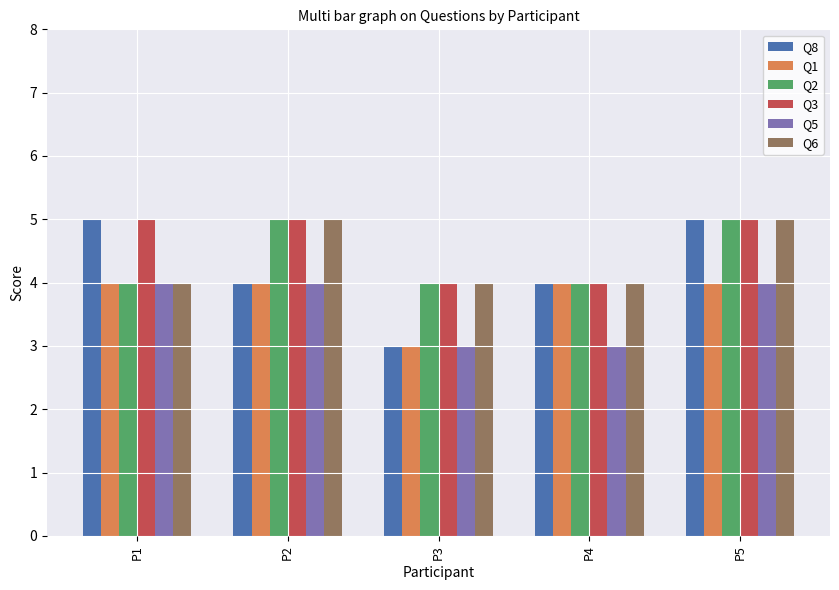

The Q6 series shows 5 at P5. True or false?

True